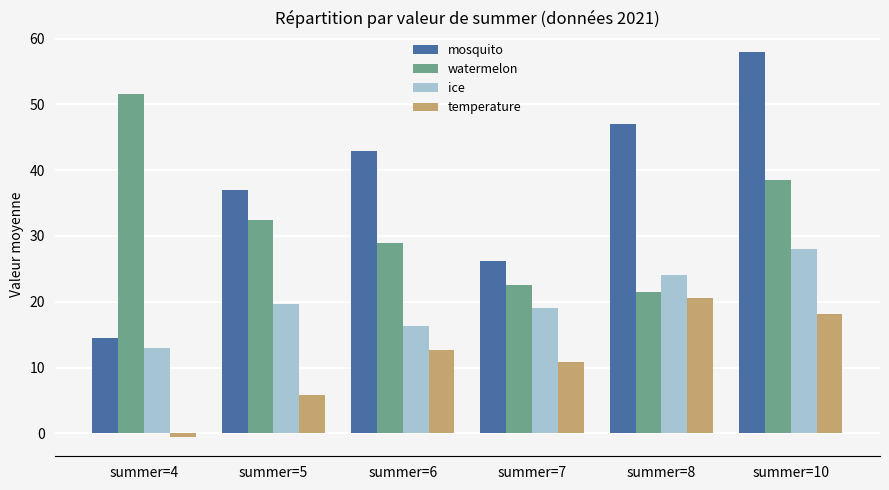

At which label does ice first exceed 19?

summer=5